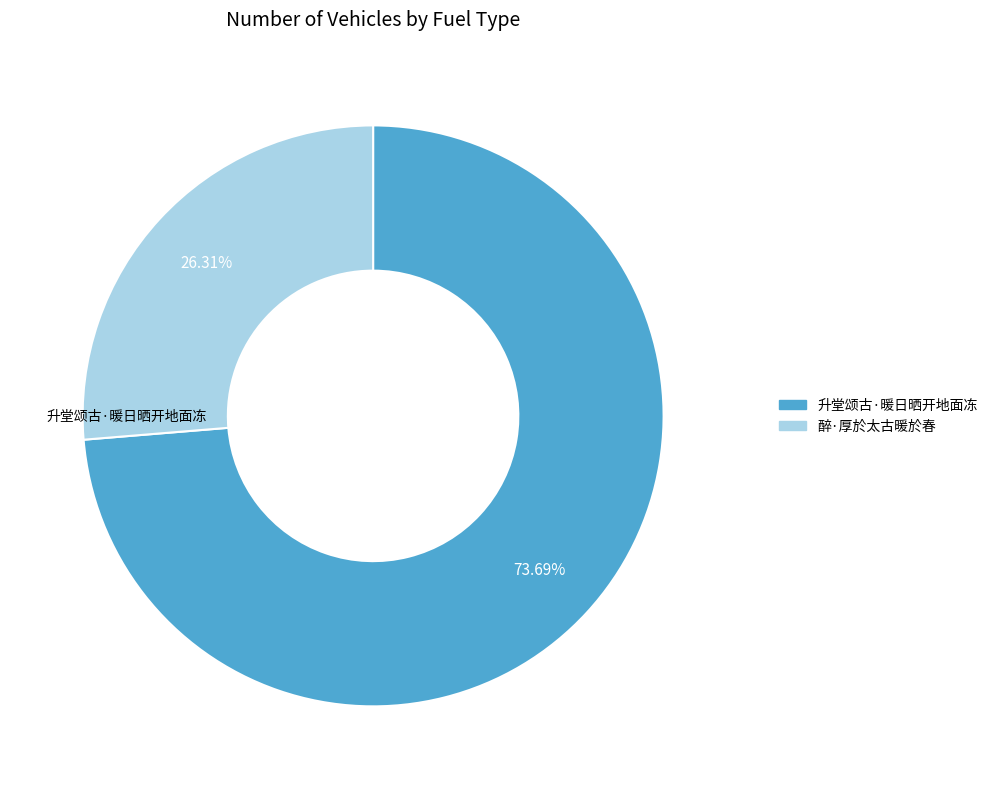

Count the number of slices in the pie.

2